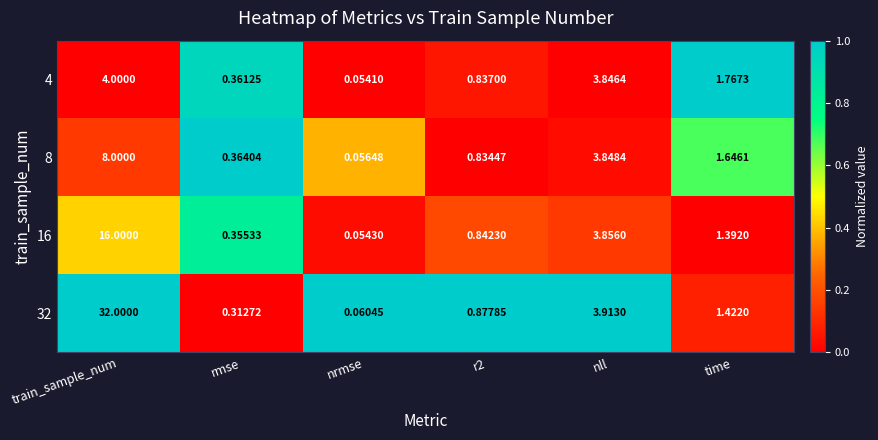

What is the total value across all series at nll?

15.5